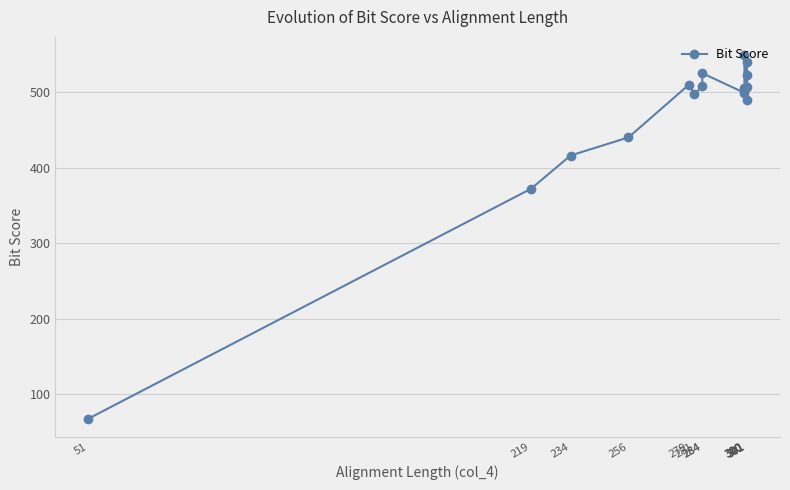

What is the difference between the values at 51 and 256?

372.4